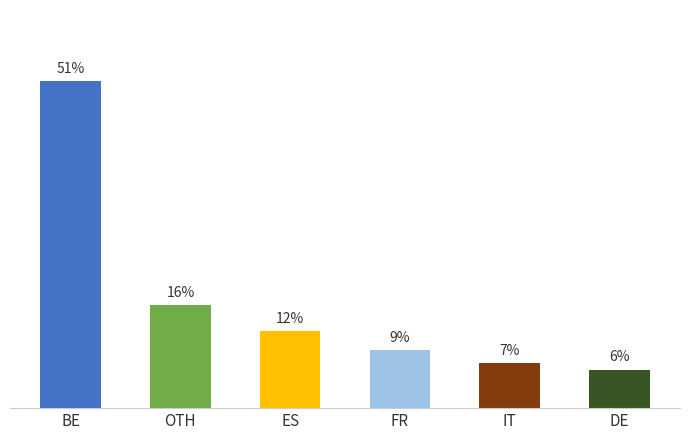

Between BE and OTH, which is larger?

BE